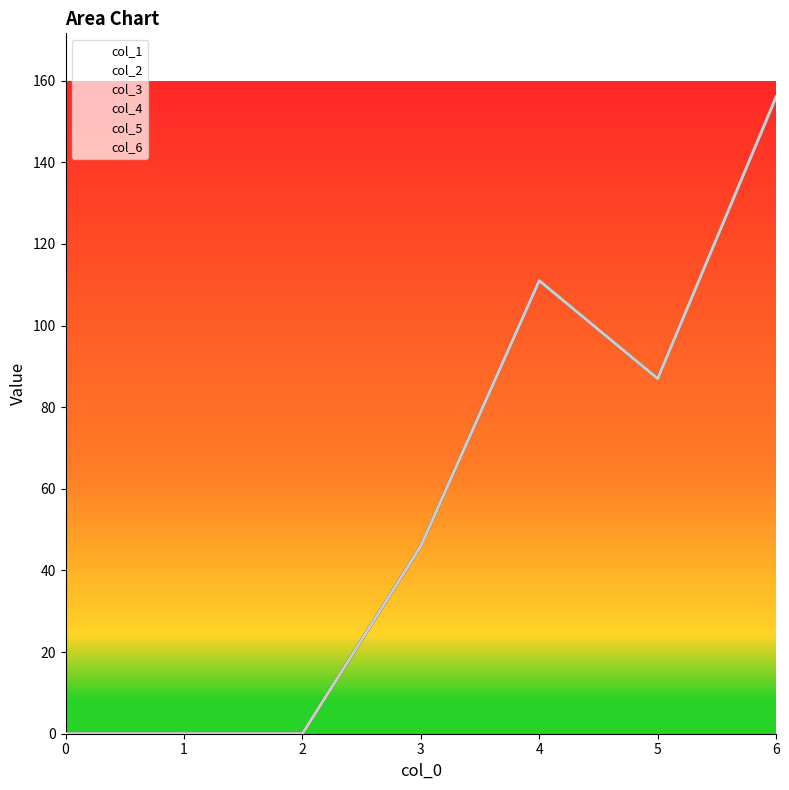

Is the value of col_6 at 4 greater than the value of col_2 at 3?

No